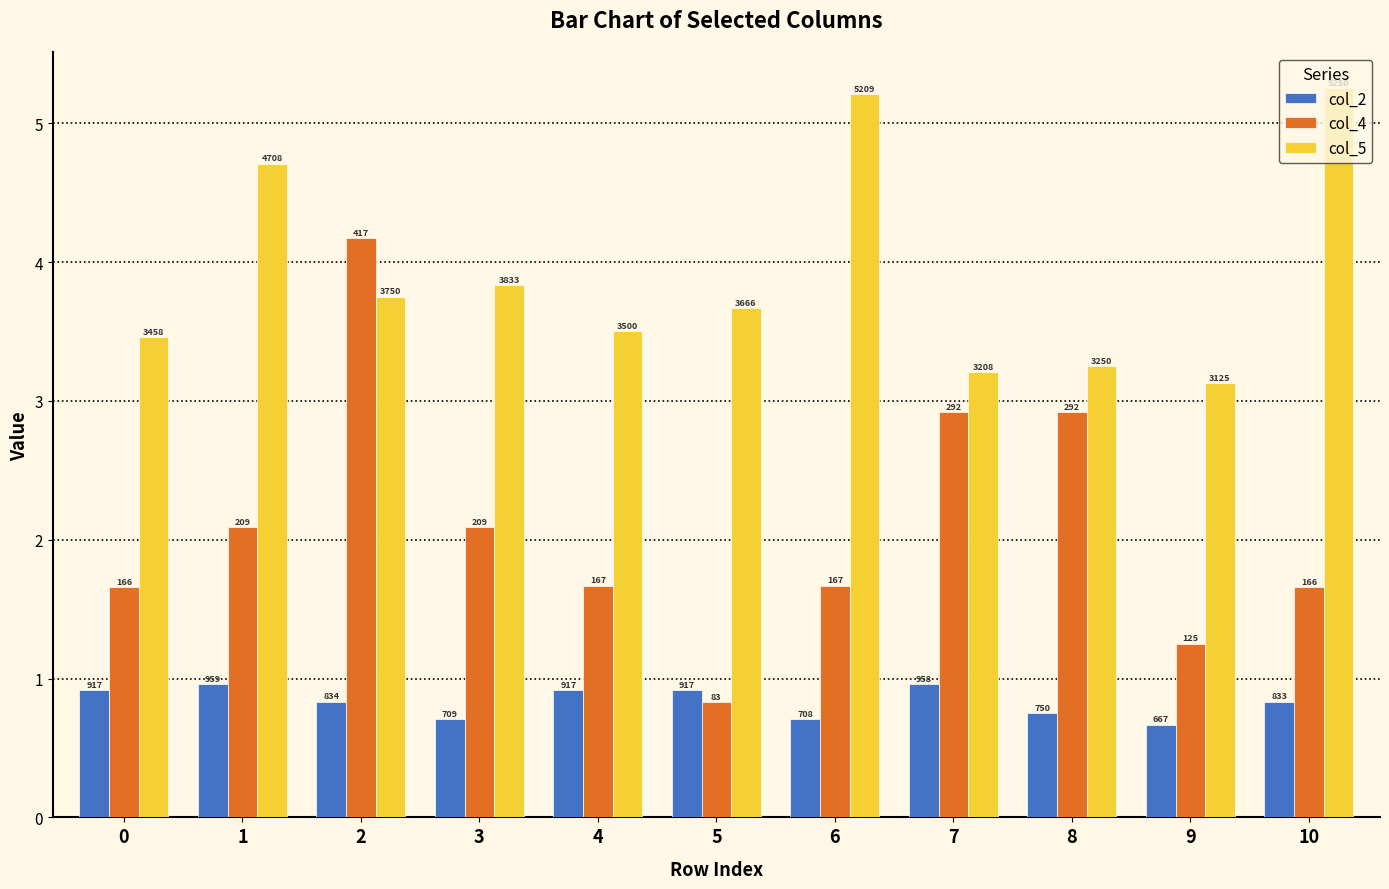

Which series changed the most between 4 and 8?

col_4